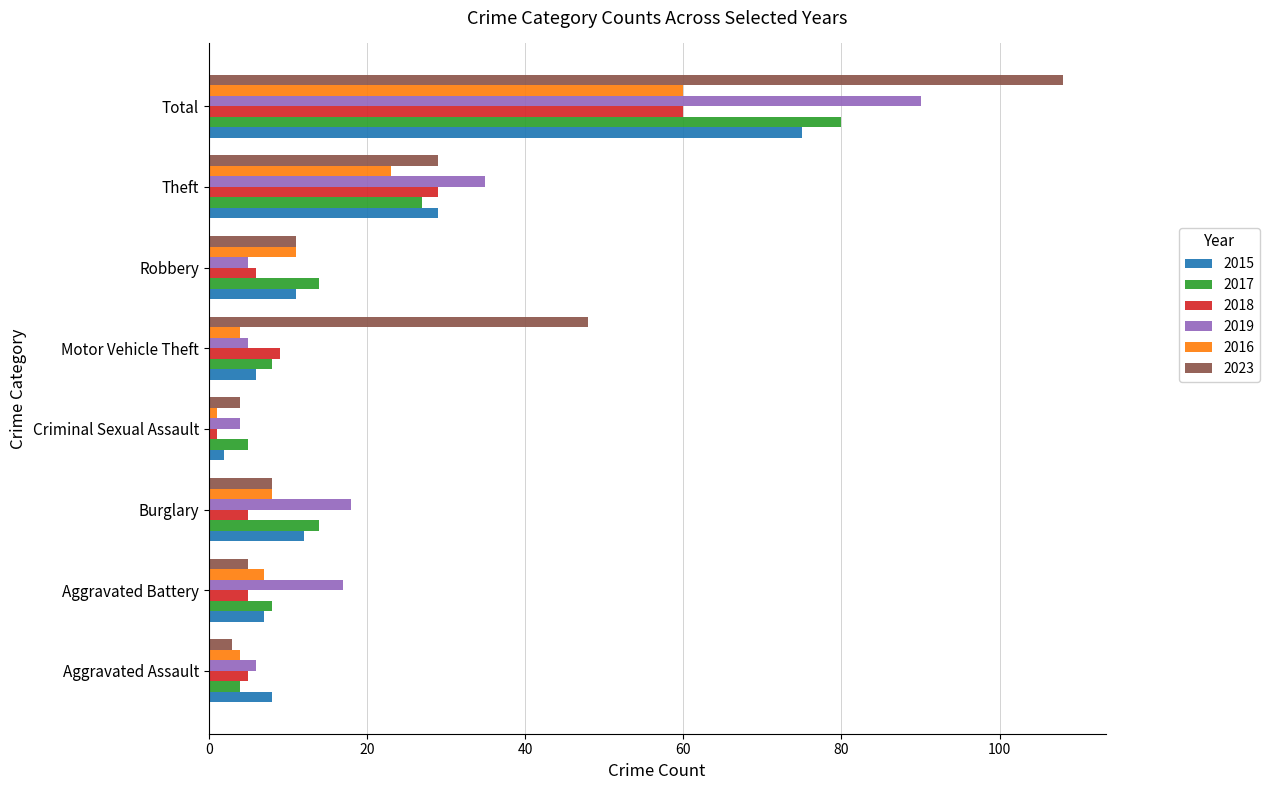

How many data points does each series have?

8